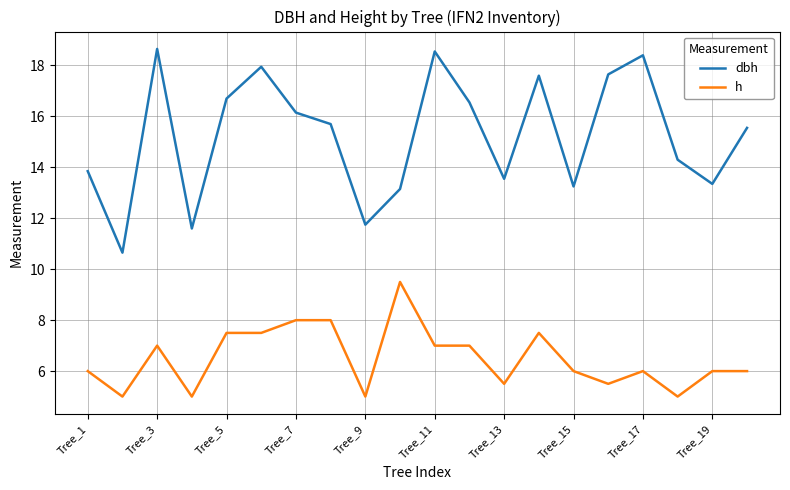

True or false: h and dbh cross at least once.

False